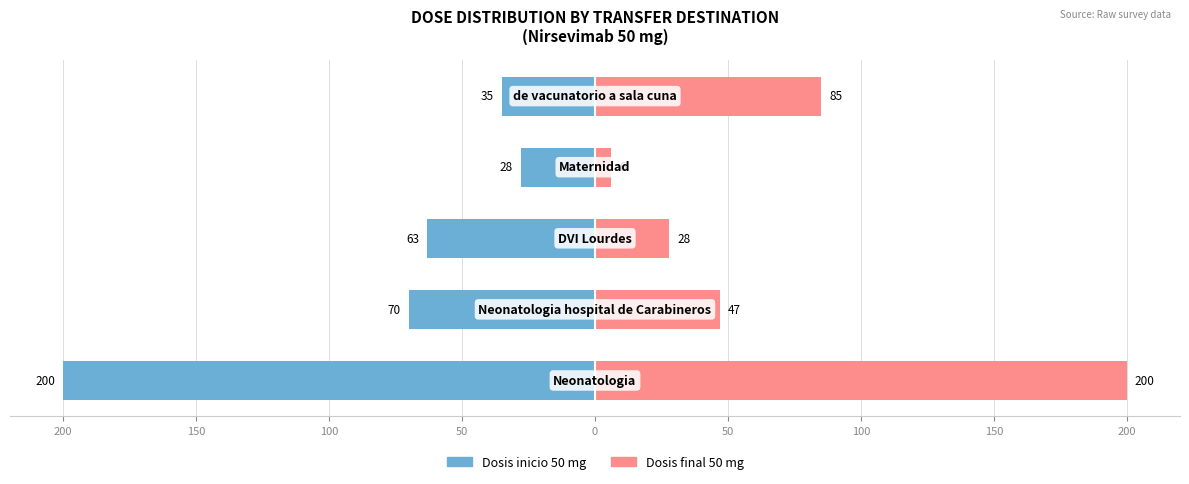

Reading left to right, extract all data points from this chart.

Dosis inicio 50 mg: -200	-70	-63	-28	-35
Dosis final 50 mg: 200	47	28	6	85